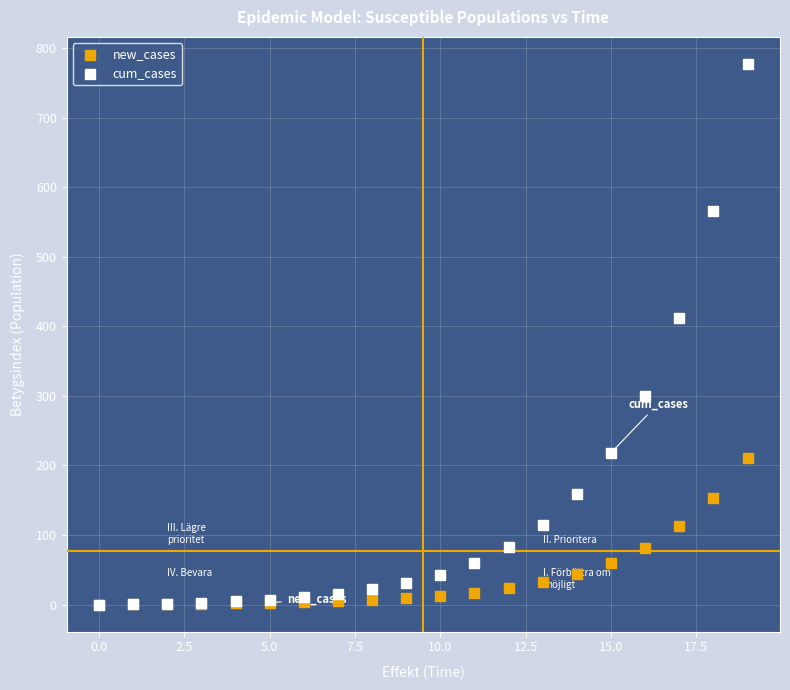

In the cum_cases series, what Y value is closest to 388?

412.3